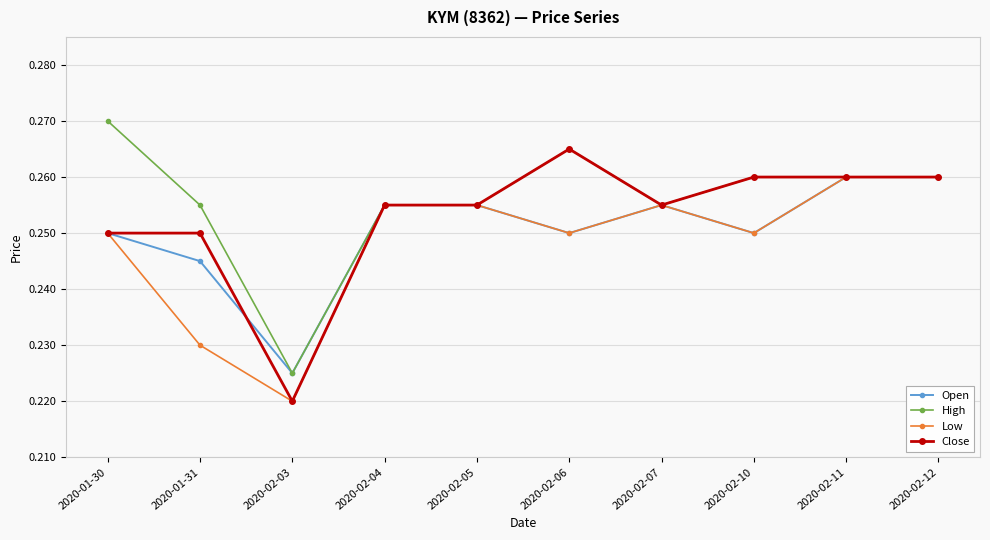

Is it true that High equals 0.1 at 2020-02-03?

False